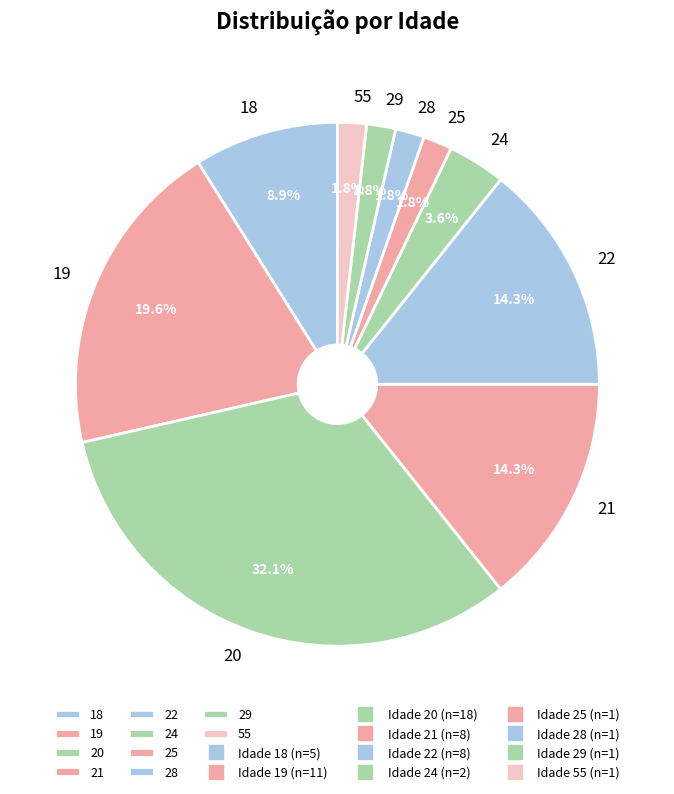

Which has a higher value, 24 or 55?

24